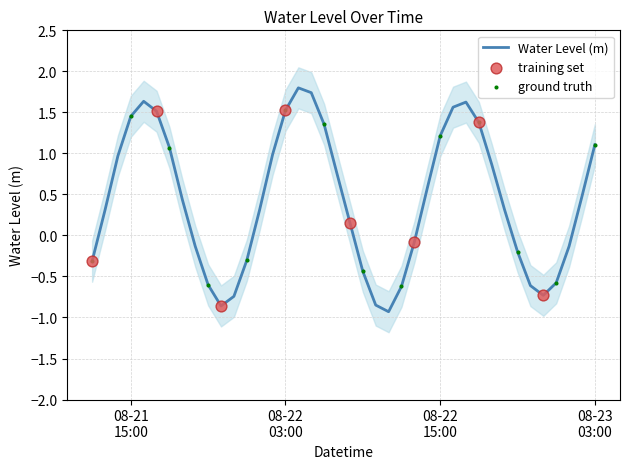

What is the change in value from 2024-08-21 19:00:00 to 2024-08-22 19:00:00?

+0.4